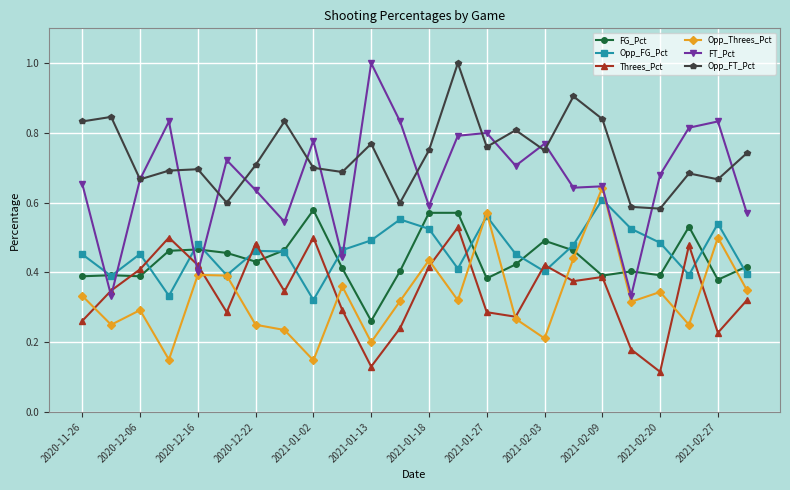

True or false: FT_Pct has more than 2 points higher than both neighbors.

True